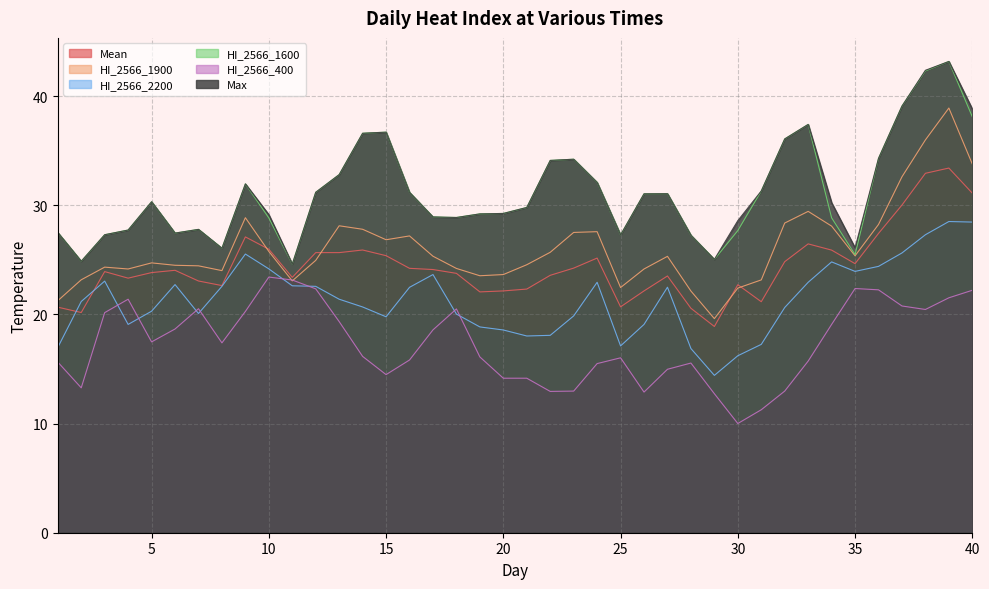

What is the approximate value of HI_2566_1900 at 12?

25.0